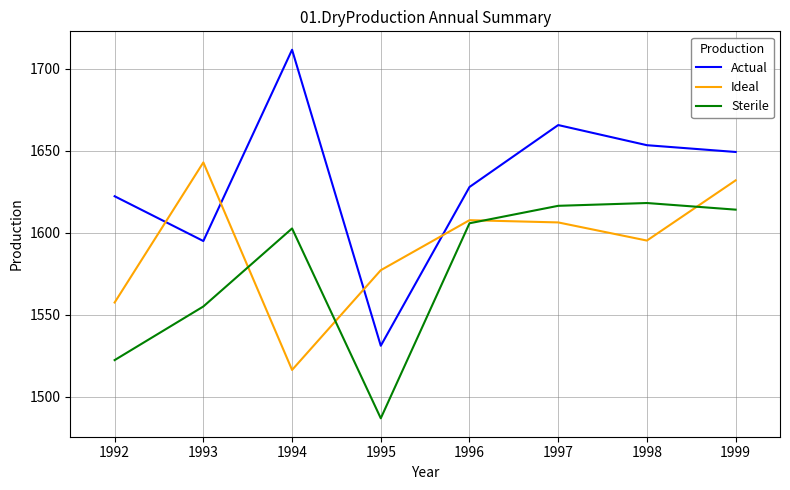

Reading left to right, extract all data points from this chart.

Actual: 1622.3	1595.0	1711.7	1531.1	1628.0	1665.8	1653.5	1649.3
Ideal: 1557.5	1643.0	1516.3	1577.2	1607.7	1606.3	1595.3	1632.0
Sterile: 1522.3	1555.0	1602.7	1486.8	1605.8	1616.5	1618.2	1614.1